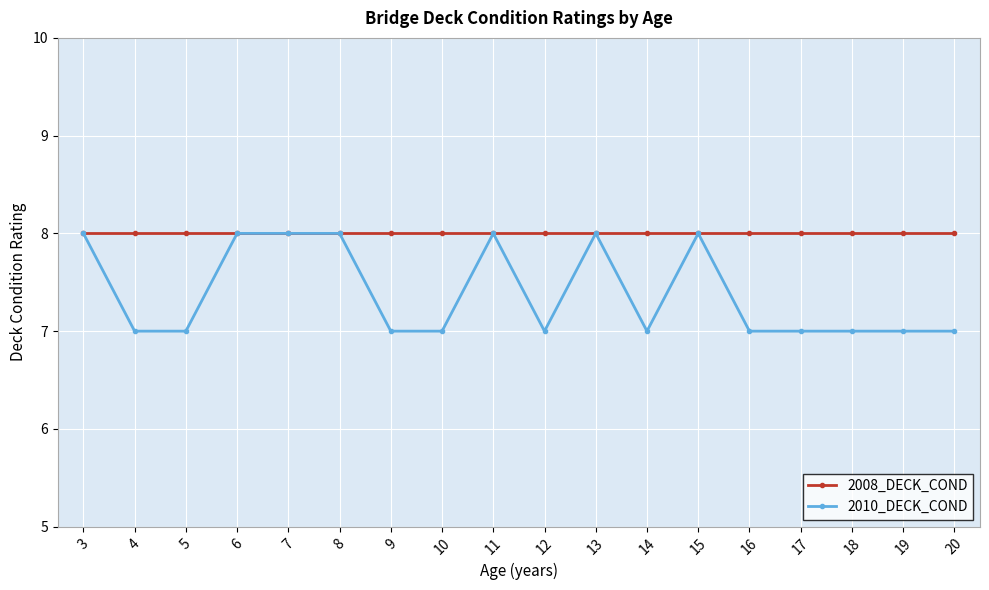

What is the average value of the 2008_DECK_COND series?

8